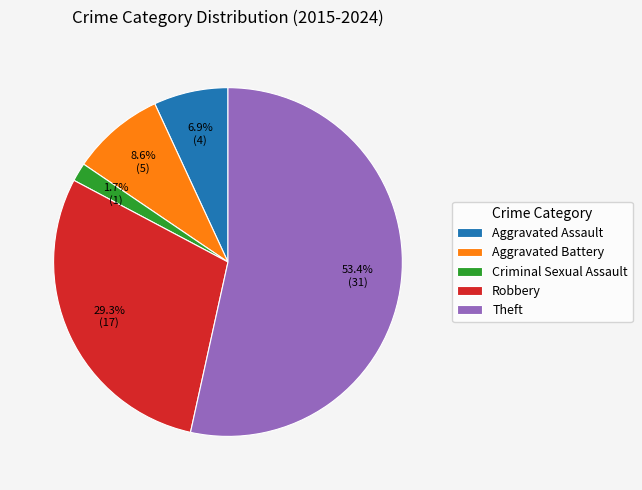

Is there any slice that represents more than half of the pie?

Yes